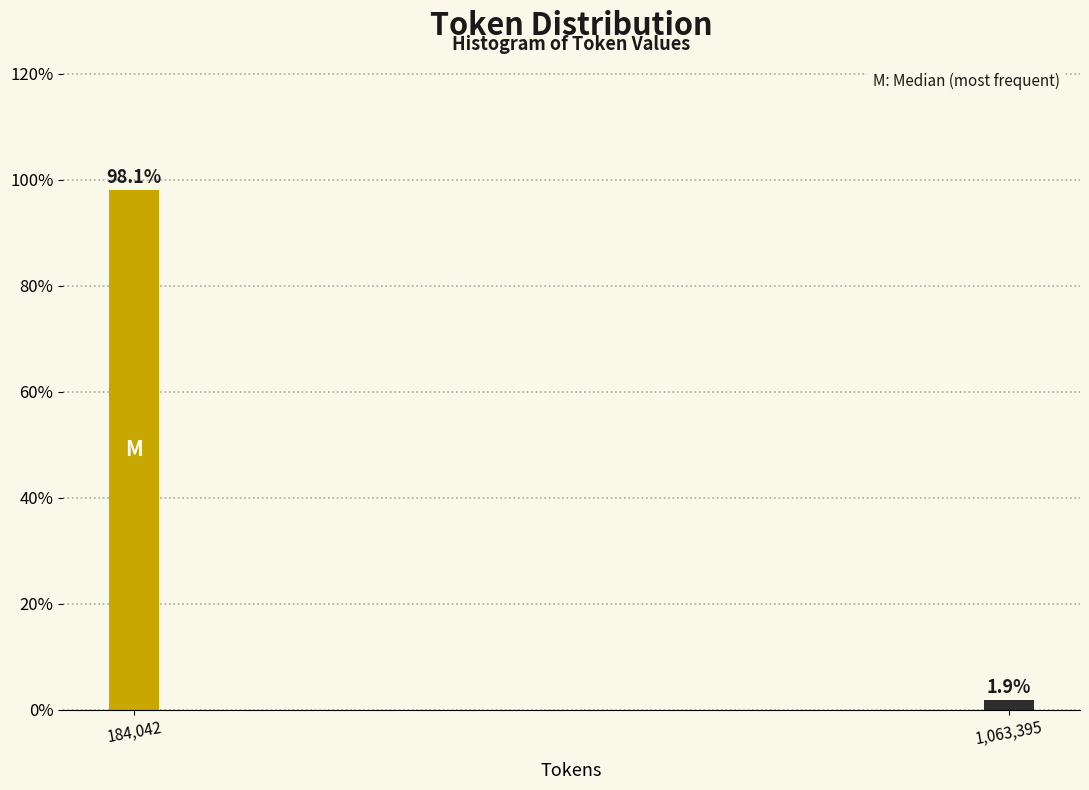

Reading right to left, transcribe all the data shown in this chart.

1,063,395=1.9	184,042=98.1